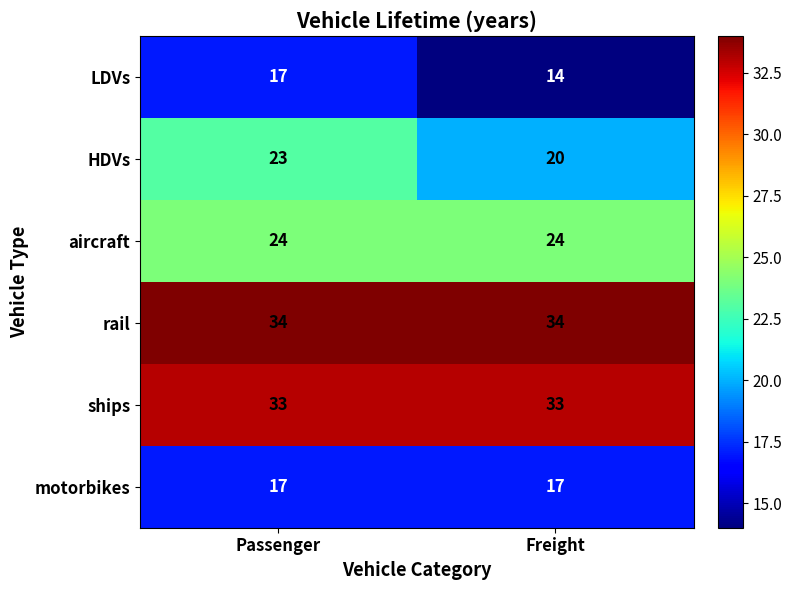

At Freight, list the series in order from largest to smallest.

rail, ships, aircraft, HDVs, motorbikes, LDVs